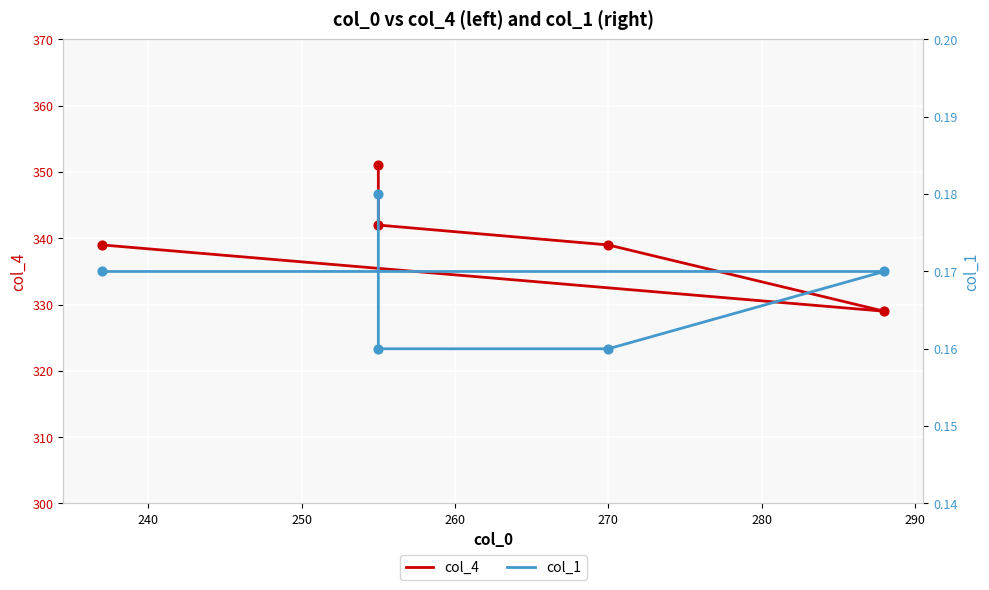

Which series has the largest total across all categories?

col_4